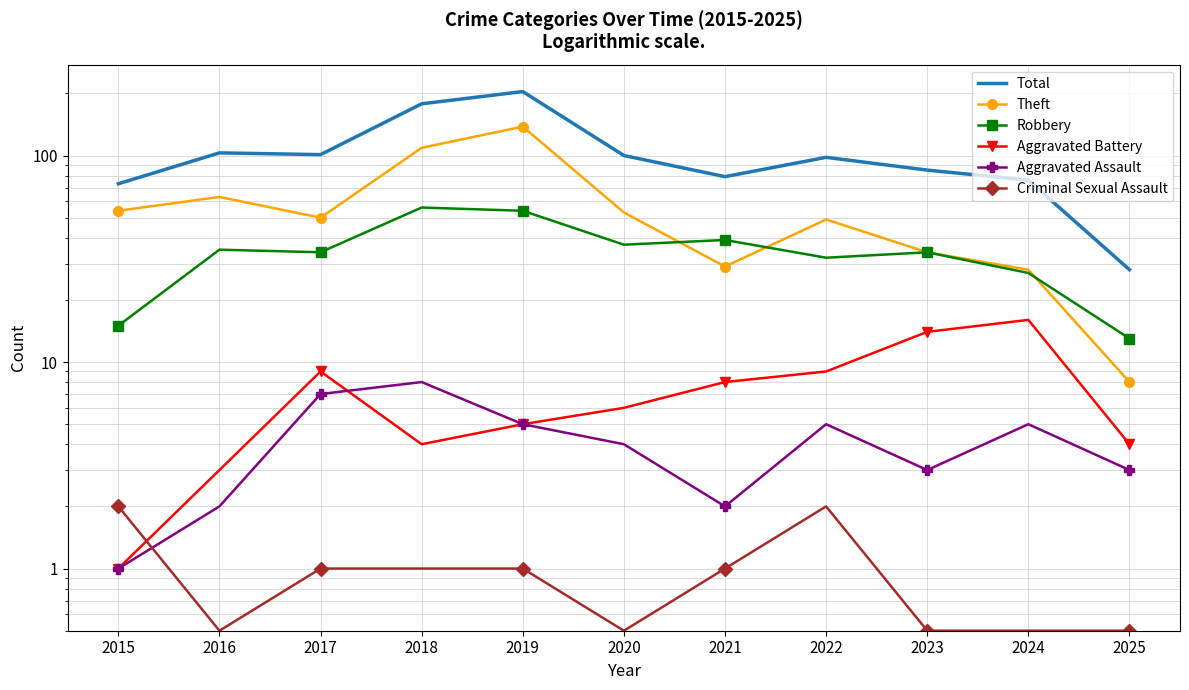

Count the number of data series in this chart.

6